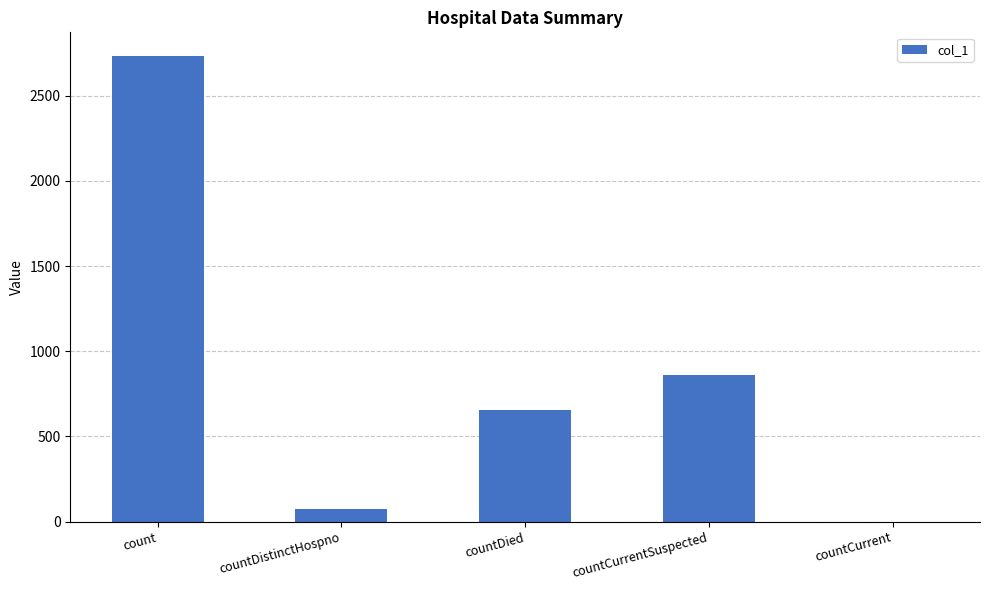

What is the approximate value at count, to the nearest 50?

2750